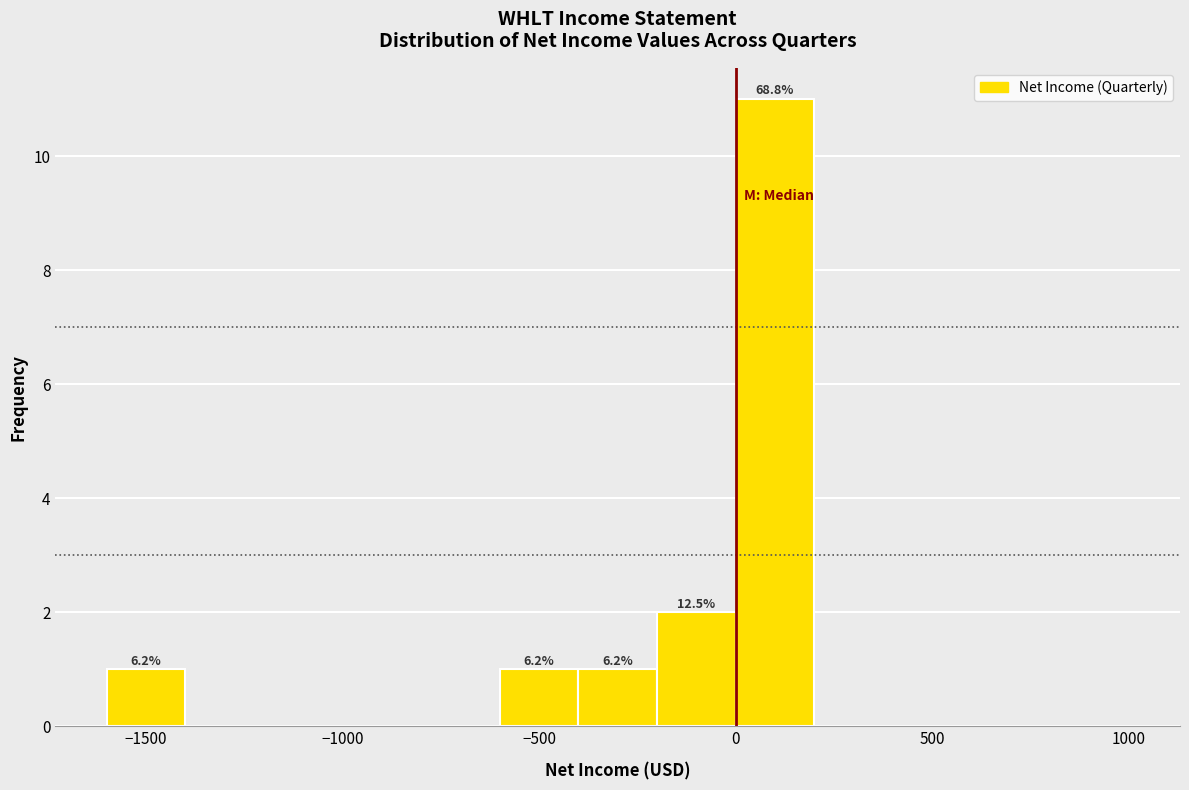

Which range on the x-axis has the tallest bar?

0 to 200